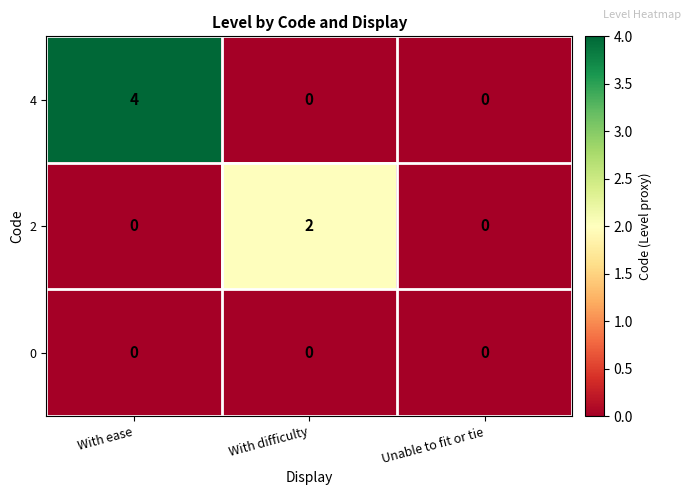

Is the value of 0 at With ease greater than the value of 2 at With difficulty?

No